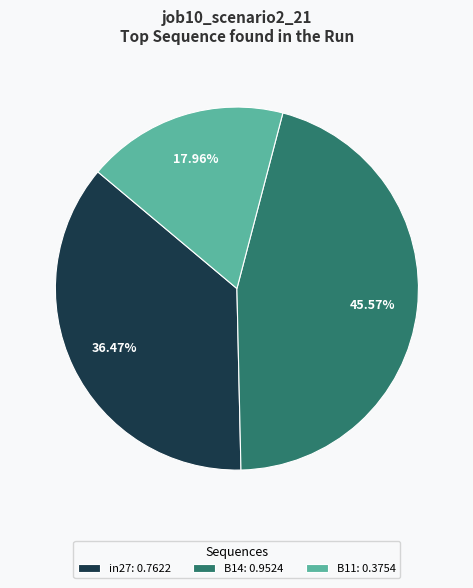

Between in27: 0.7622 and B14: 0.9524, which is larger?

B14: 0.9524